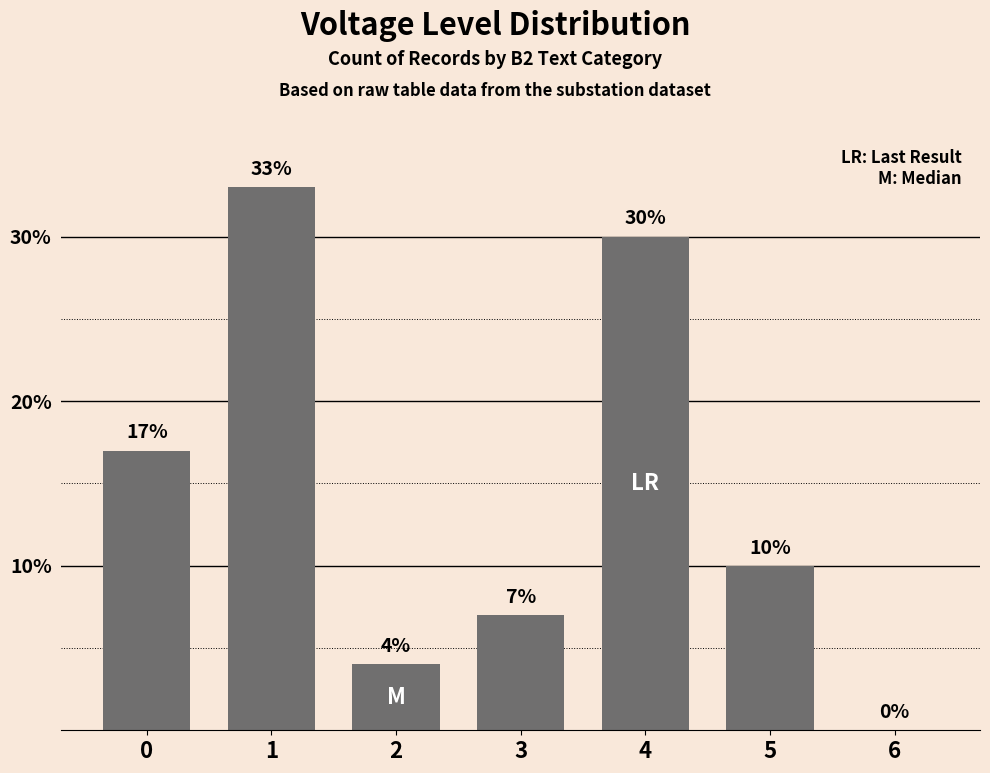

The chart shows a value of 10 at 0. True or false?

False